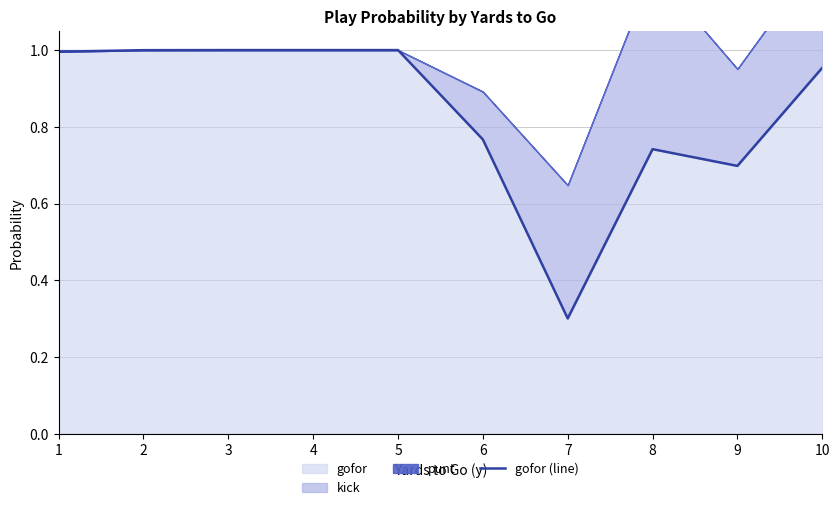

What is the average value?

0.8